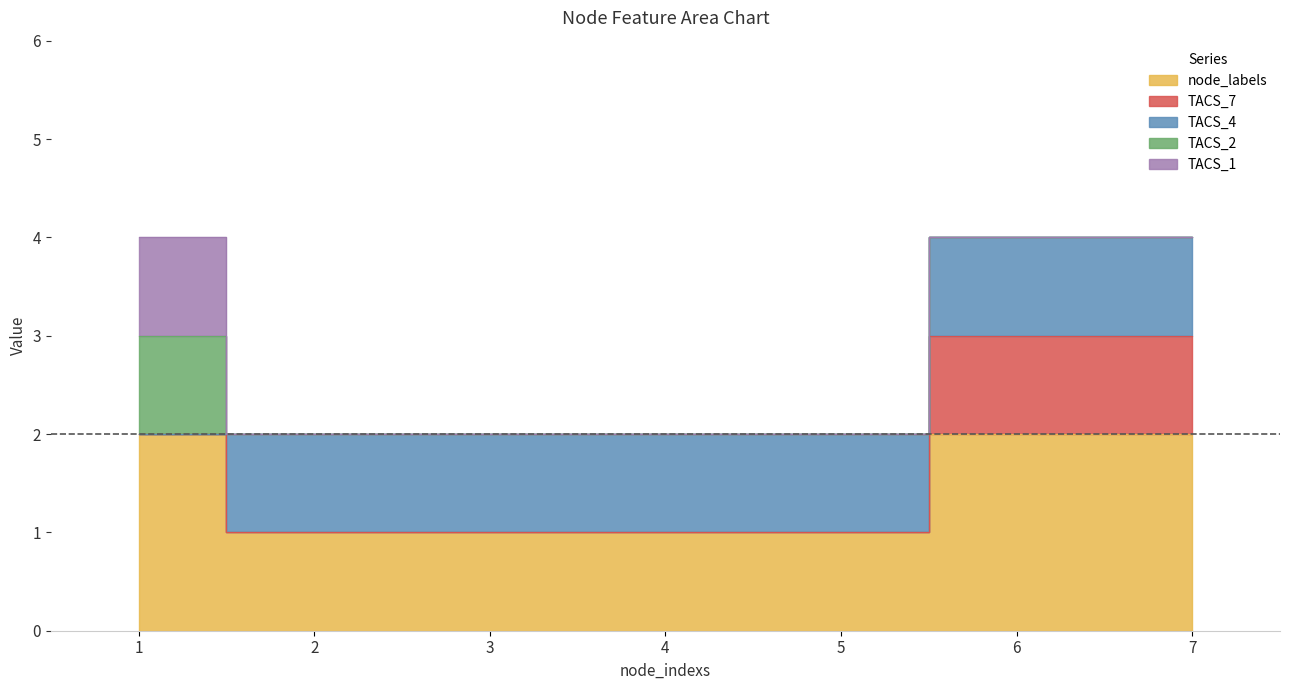

Reading left to right, what are all the values shown in this chart?

node_labels: 1=2	2=1	3=1	4=1	5=1	6=2	7=2
TACS_7: 1=0	2=0	3=0	4=0	5=0	6=1	7=1
TACS_4: 1=0	2=1	3=1	4=1	5=1	6=1	7=1
TACS_2: 1=1	2=0	3=0	4=0	5=0	6=0	7=0
TACS_1: 1=1	2=0	3=0	4=0	5=0	6=0	7=0